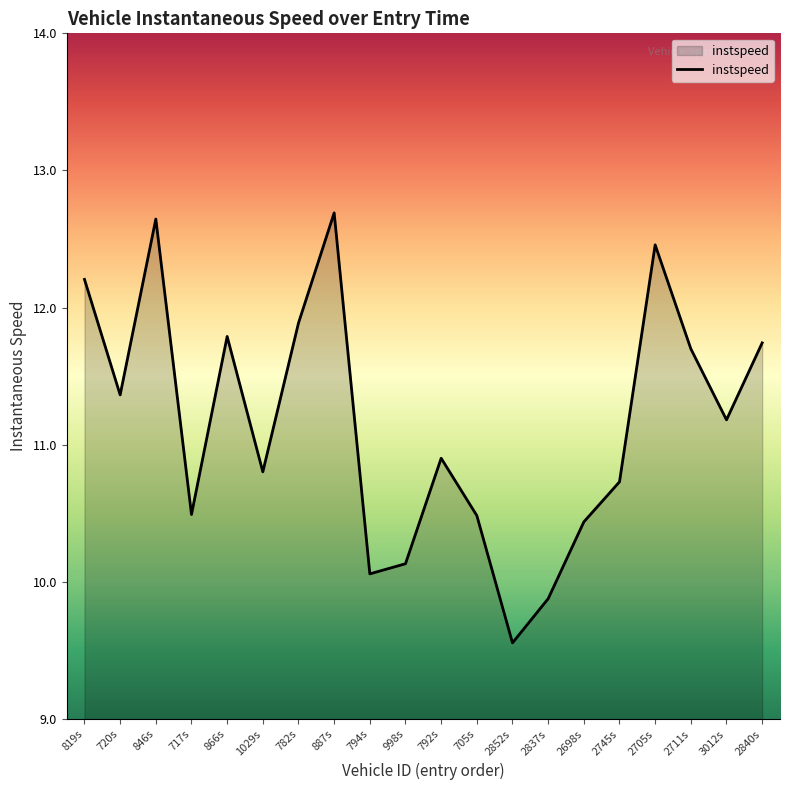

What position from the right is 782s?

14